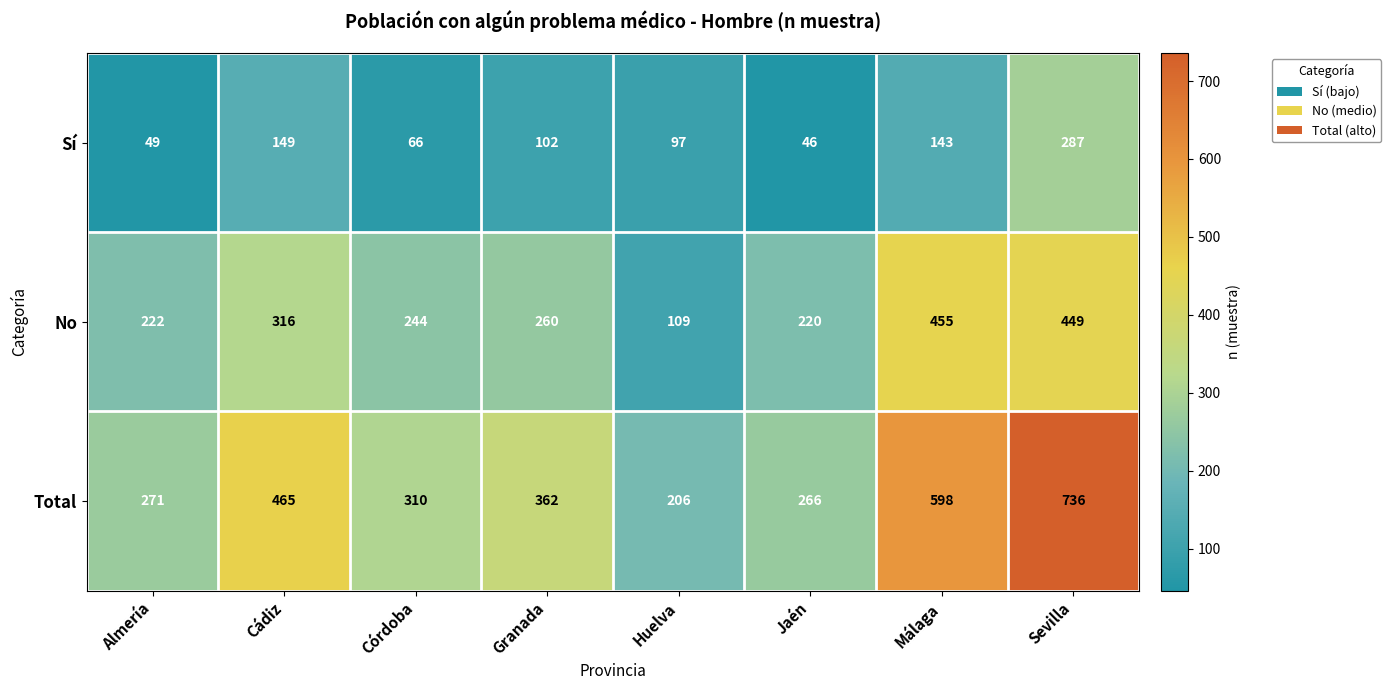

What is the average value of the No series?

284